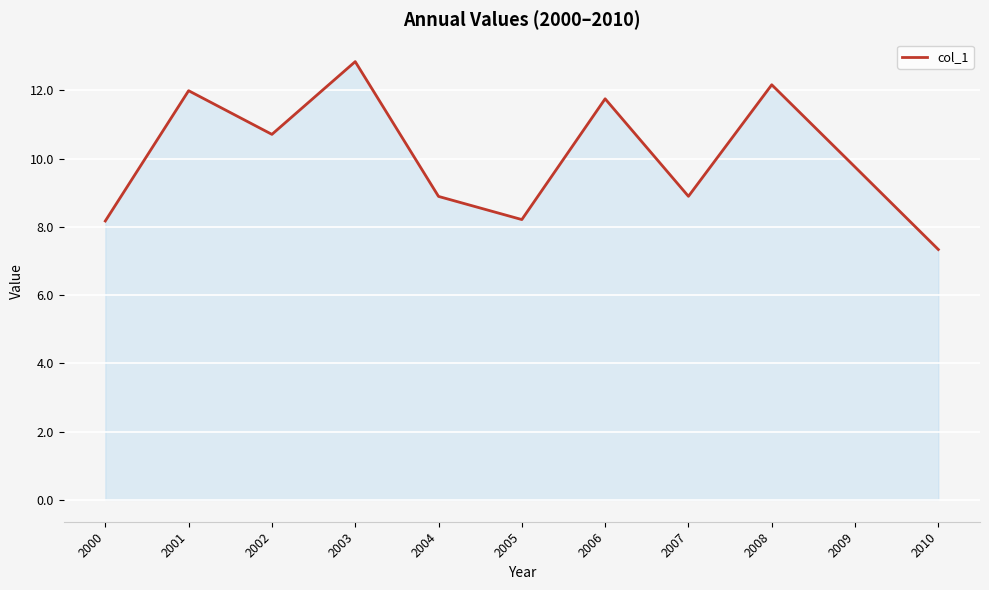

How many lines are shown in the chart?

1